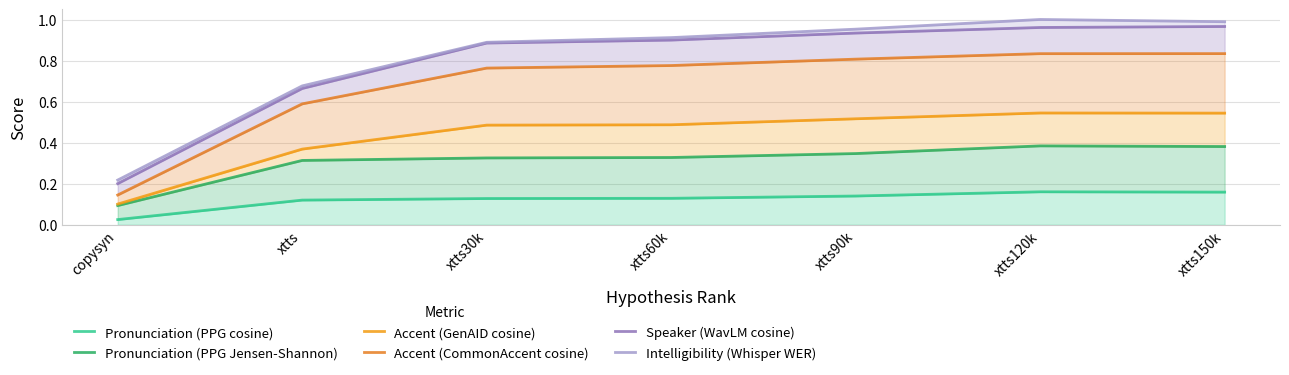

The Accent (CommonAccent cosine) series shows 0.8 at xtts30k. True or false?

True